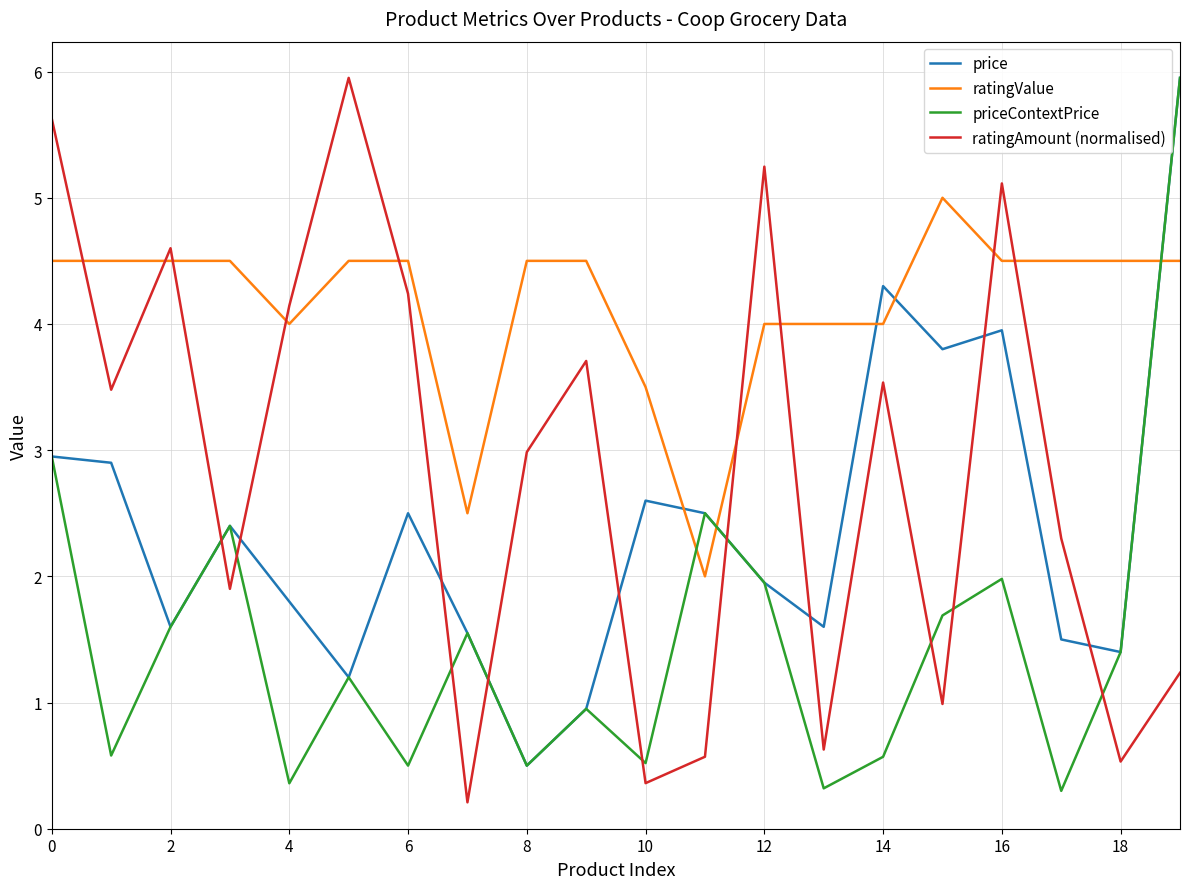

What is the minimum value for priceContextPrice?

0.3